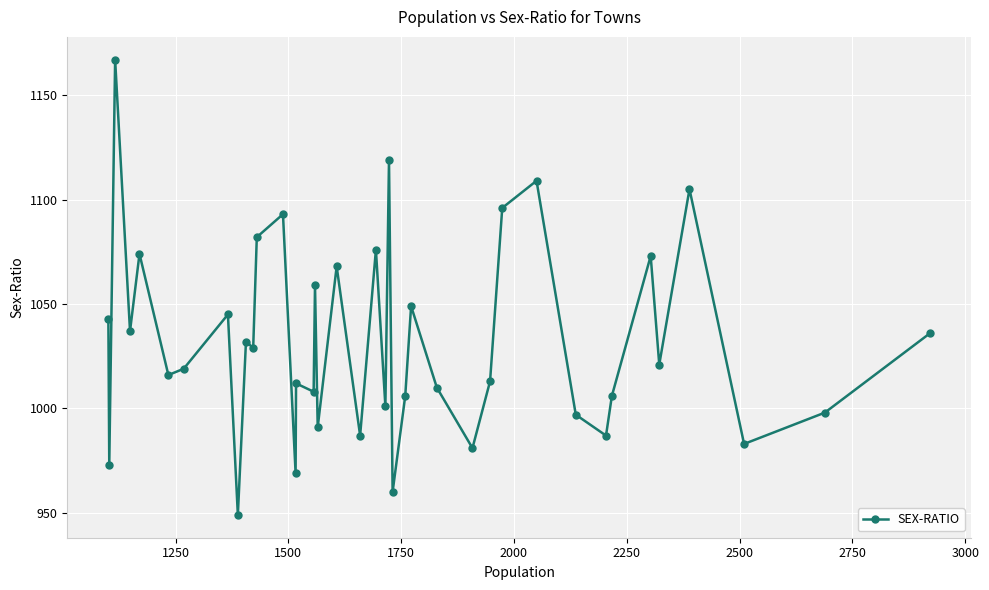

What is the minimum value shown in the chart?

949